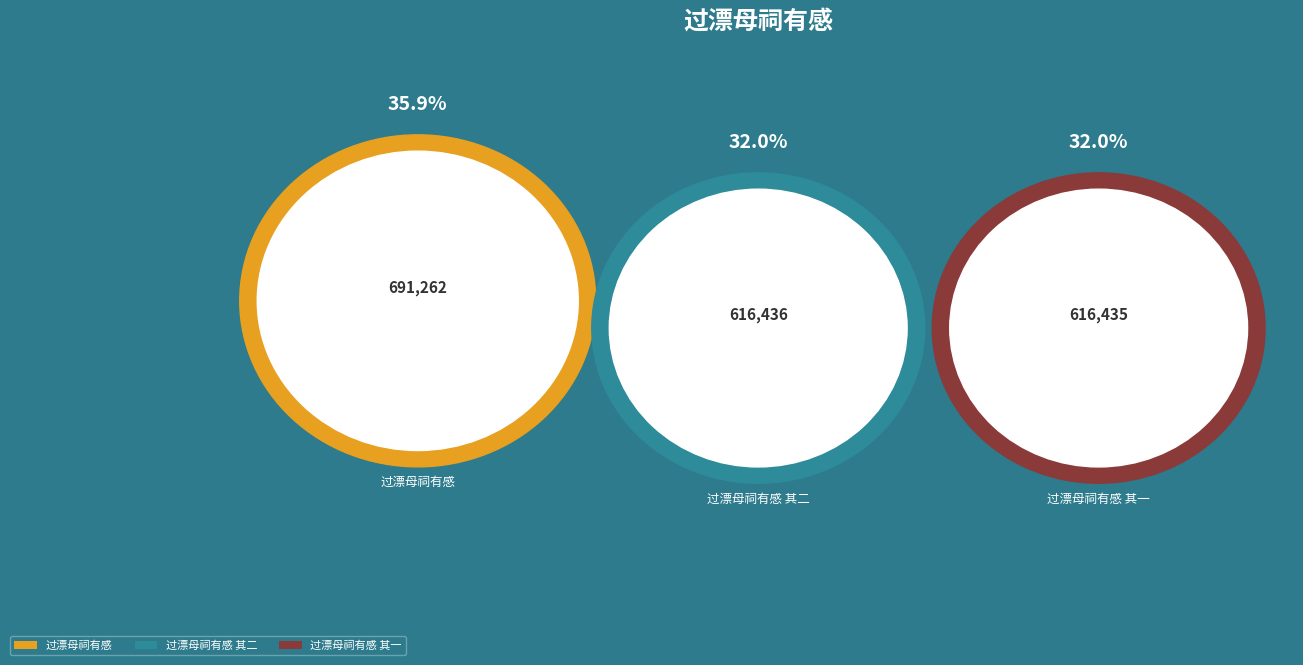

Which slice is the largest?

过漂母祠有感